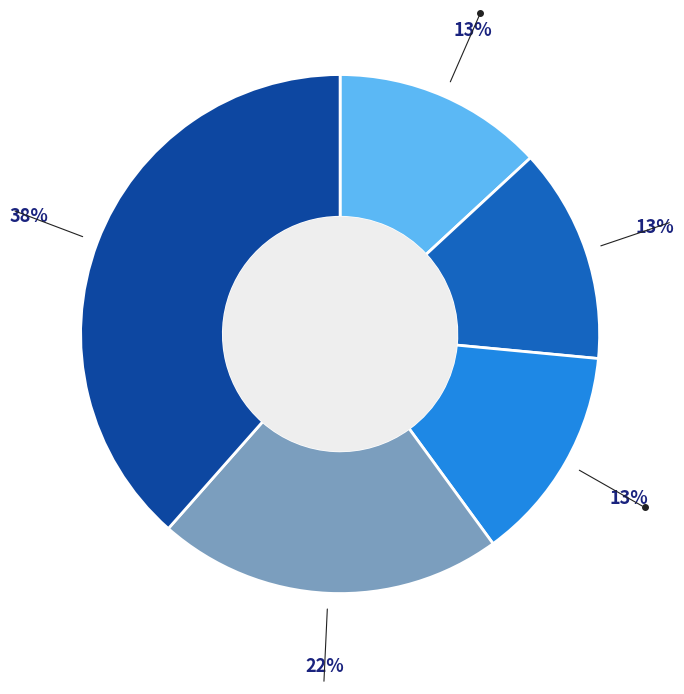

Count the number of slices in the pie.

5